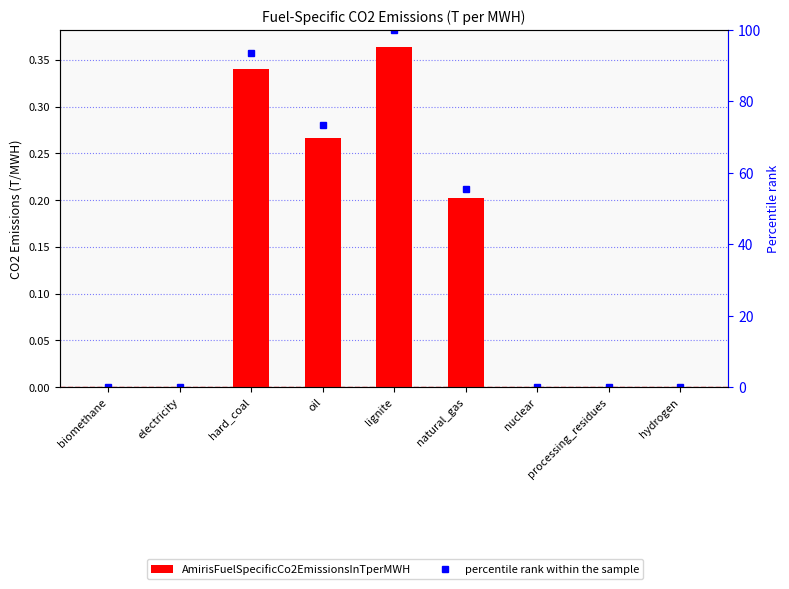

What value does the percentile rank within the sample series have at hard_coal?

93.6